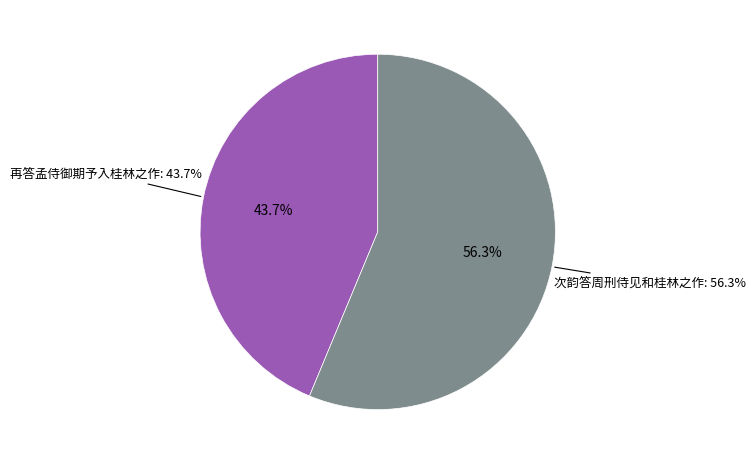

Combined, do 次韵答周刑侍见和桂林之作 and 再答孟侍御期予入桂林之作 account for over 50%?

Yes